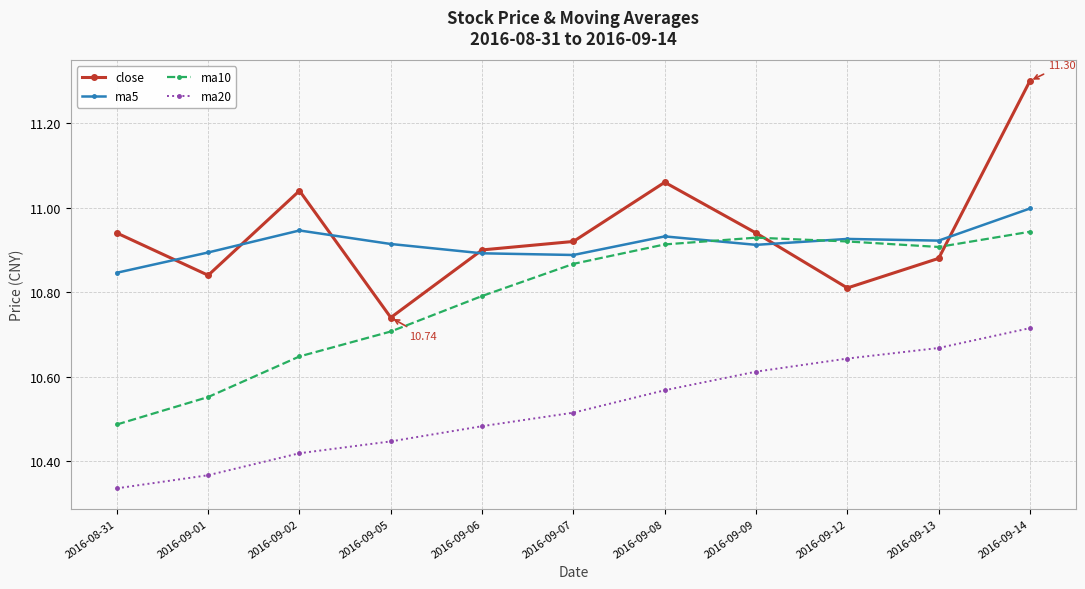

At which category does close reach its first local peak?

2016-09-02